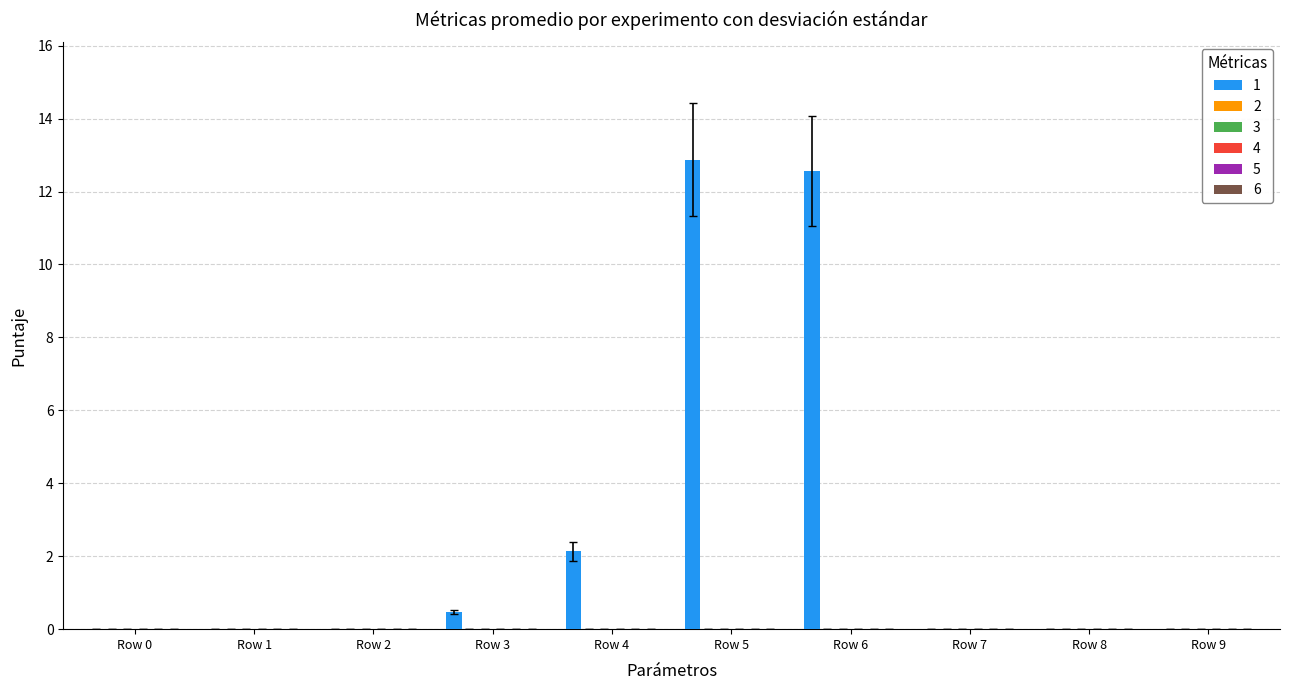

What is the greatest value displayed?

12.9